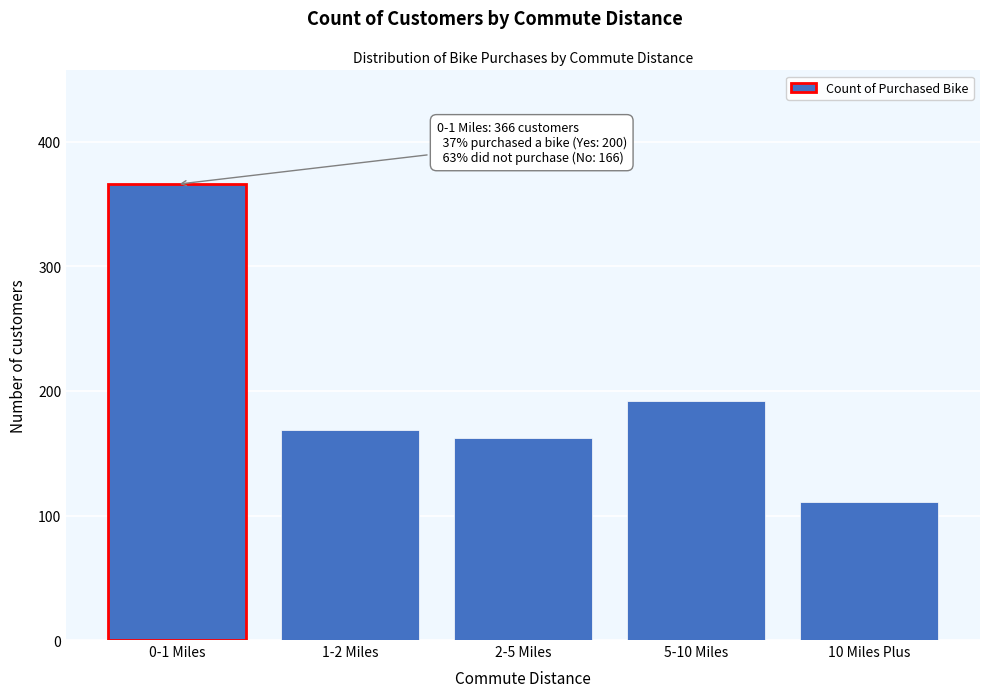

Reading left to right, transcribe all the data shown in this chart.

0-1 Miles=366	1-2 Miles=169	2-5 Miles=162	5-10 Miles=192	10 Miles Plus=111